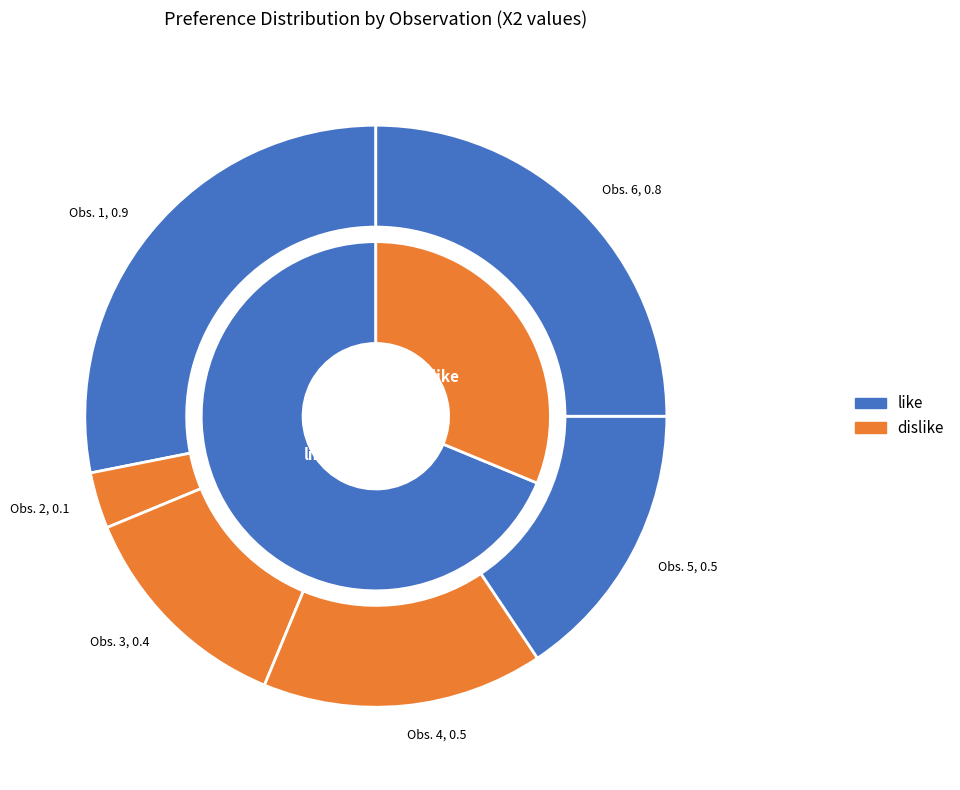

What is the smallest slice in the pie chart?

2